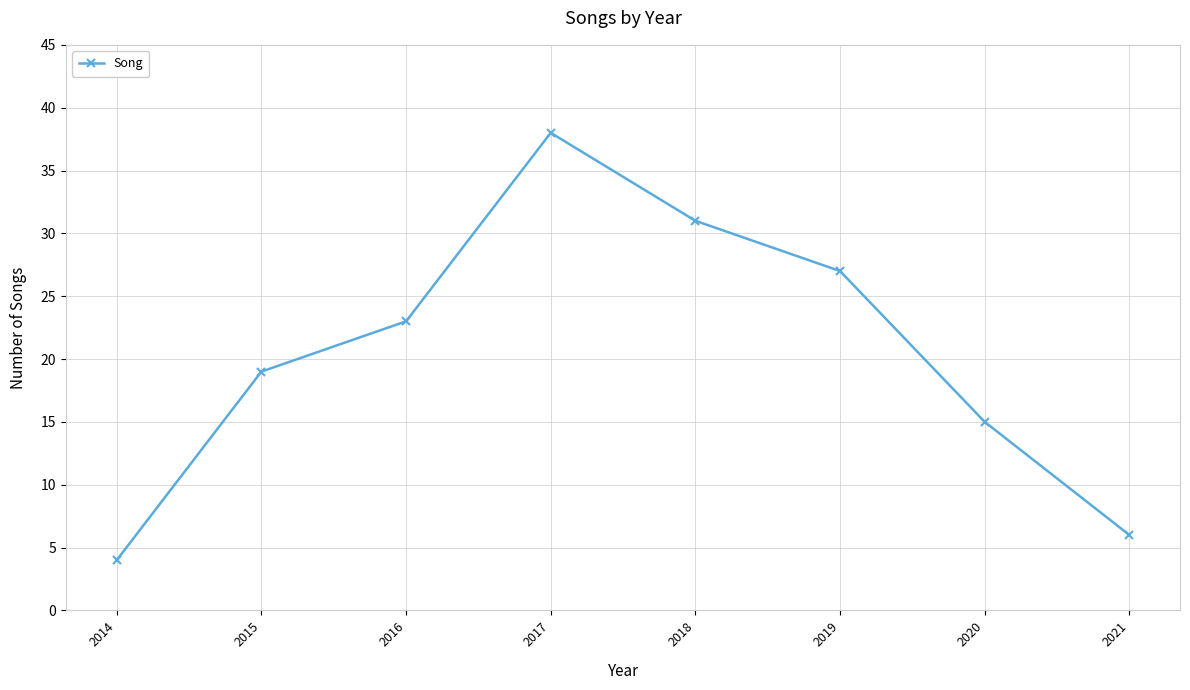

How many data points are less than 23?

4